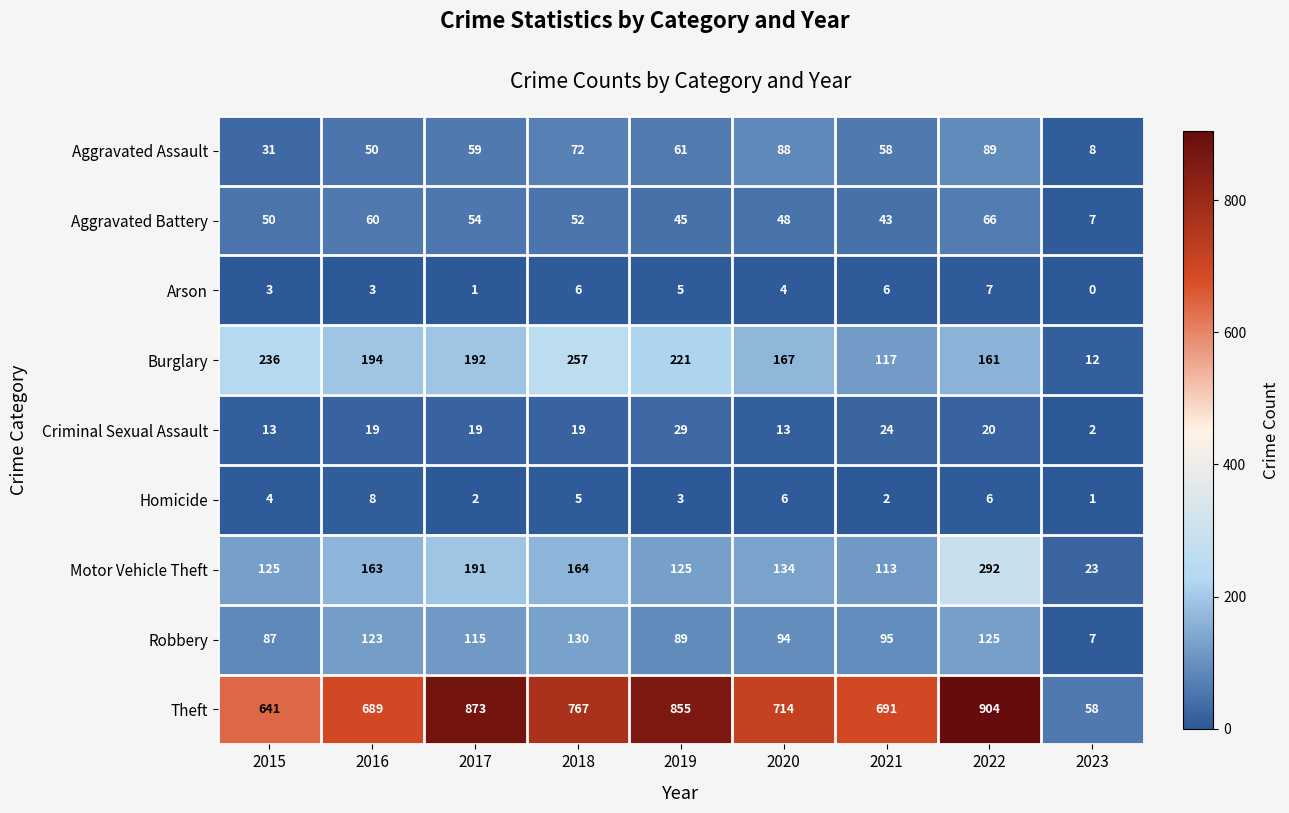

The Motor Vehicle Theft series shows 28 at 2015. True or false?

False